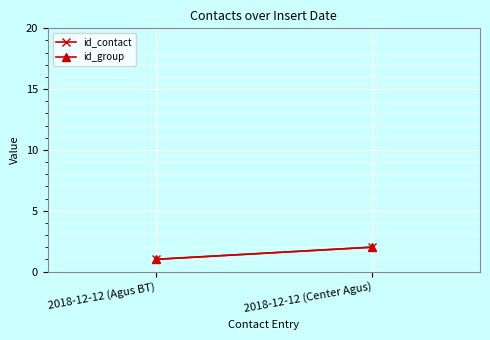

Reading left to right, what are all the values shown in this chart?

id_contact: 1	2
id_group: 1	2